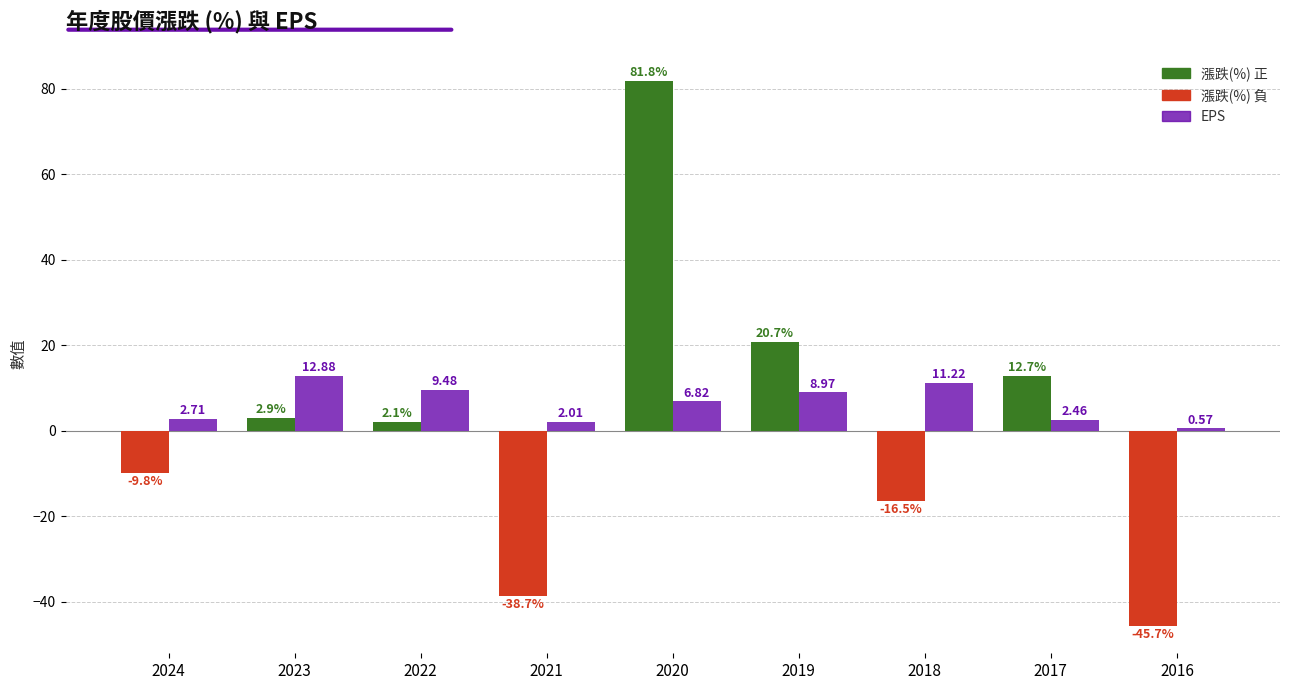

What is the difference between the highest and lowest values at 2016?

46.3